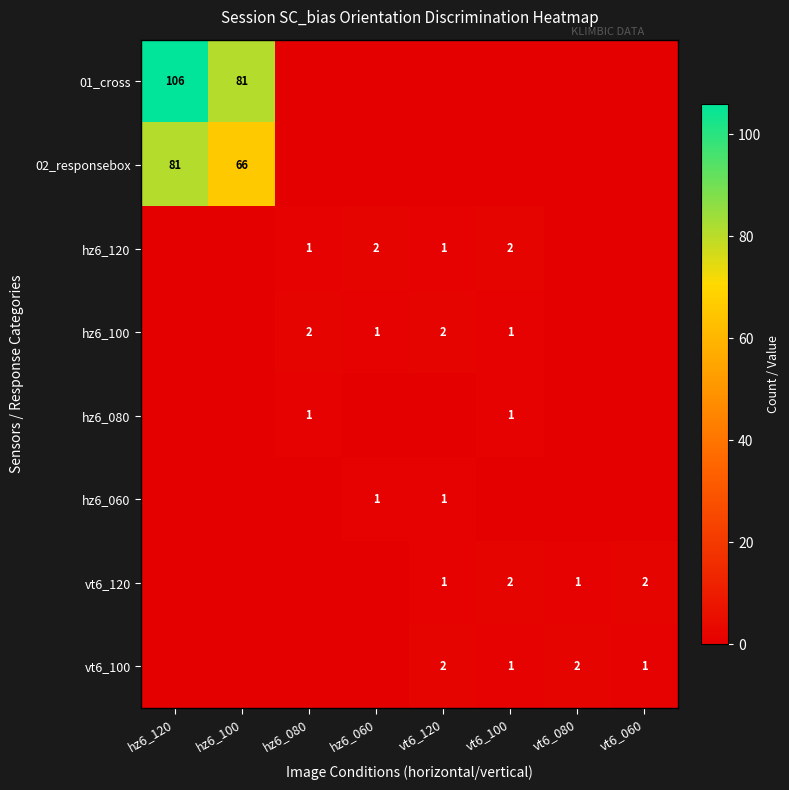

Is the value of vt6_120 at vt6_100 greater than the value of hz6_100 at vt6_100?

Yes